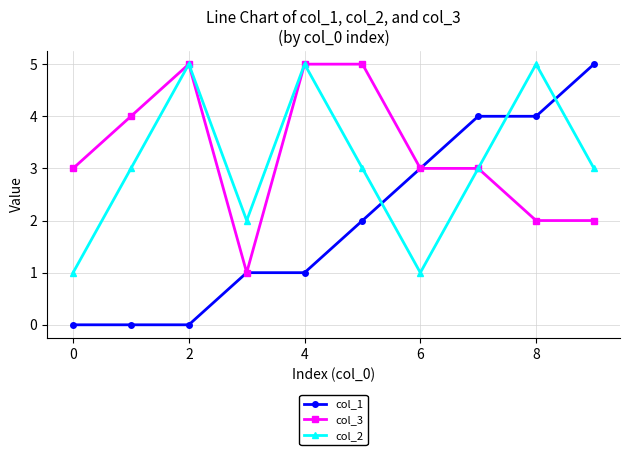

How many times do col_2 and col_1 cross each other?

3